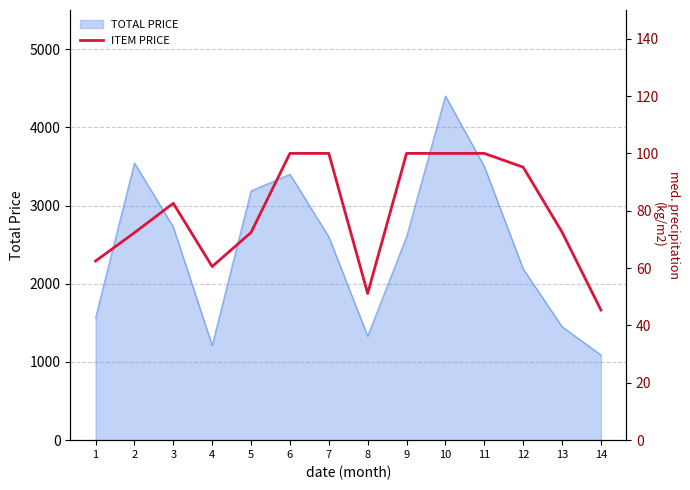

True or false: the data shows 72.3 at 2.

True